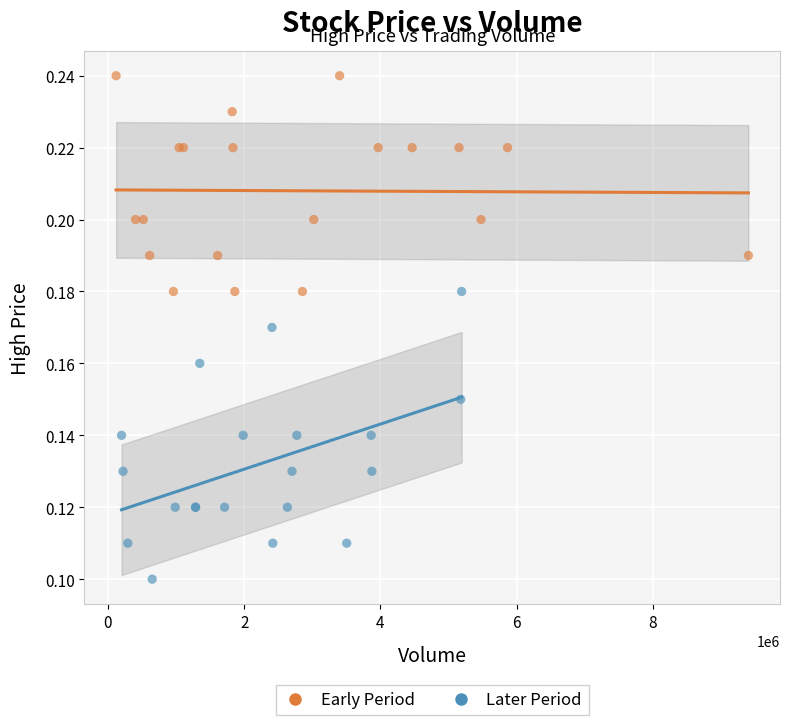

Which series has the largest Y range (max minus min)?

Later Period